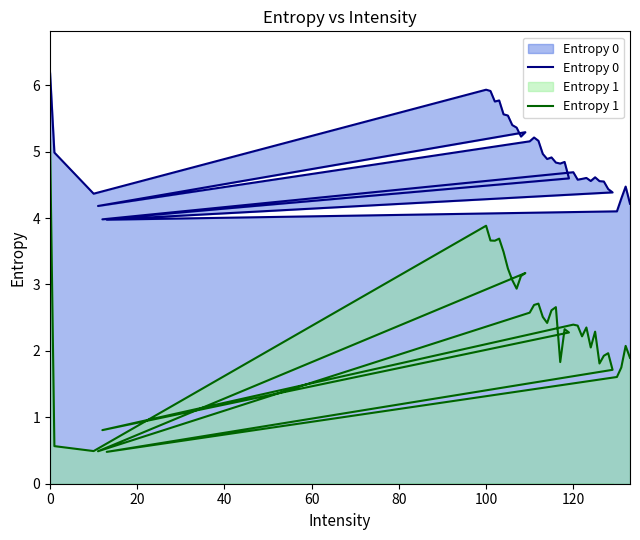

Does the chart display data point markers on the line(s)?

No